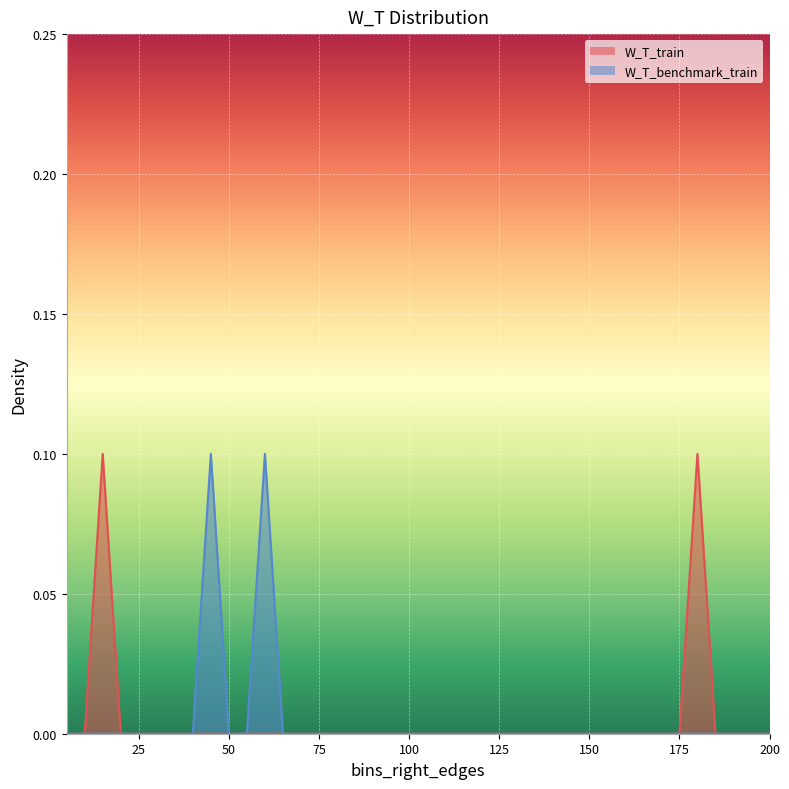

Reading left to right, transcribe all the data shown in this chart.

W_T_train: 0.0	0.0	0.1	0.0	0.0	0.0	0.0	0.0	0.0	0.0	0.0	0.0	0.0	0.0	0.0	0.0	0.0	0.0	0.0	0.0	0.0	0.0	0.0	0.0	0.0	0.0	0.0	0.0	0.0	0.0	0.0	0.0	0.0	0.0	0.0	0.1	0.0	0.0	0.0	0.0
W_T_benchmark_train: 0.0	0.0	0.0	0.0	0.0	0.0	0.0	0.0	0.1	0.0	0.0	0.1	0.0	0.0	0.0	0.0	0.0	0.0	0.0	0.0	0.0	0.0	0.0	0.0	0.0	0.0	0.0	0.0	0.0	0.0	0.0	0.0	0.0	0.0	0.0	0.0	0.0	0.0	0.0	0.0